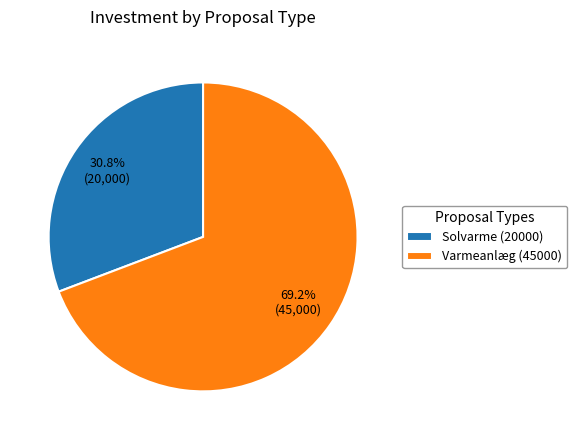

To the nearest percent, what is the difference between the largest and smallest slice percentages?

38%